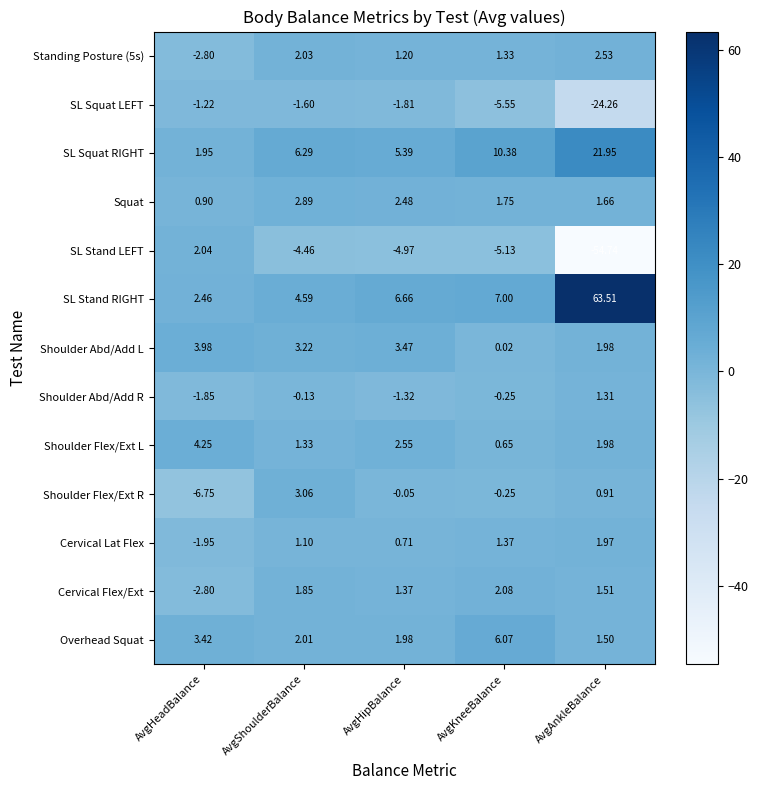

Which category has the lowest value across all series?

AvgAnkleBalance